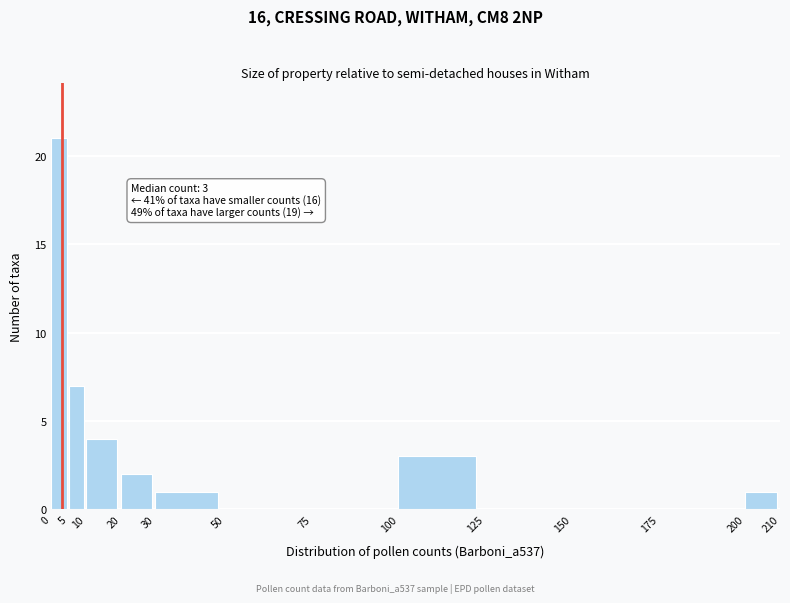

Over which range of the x-axis is the bar tallest?

0 to 5